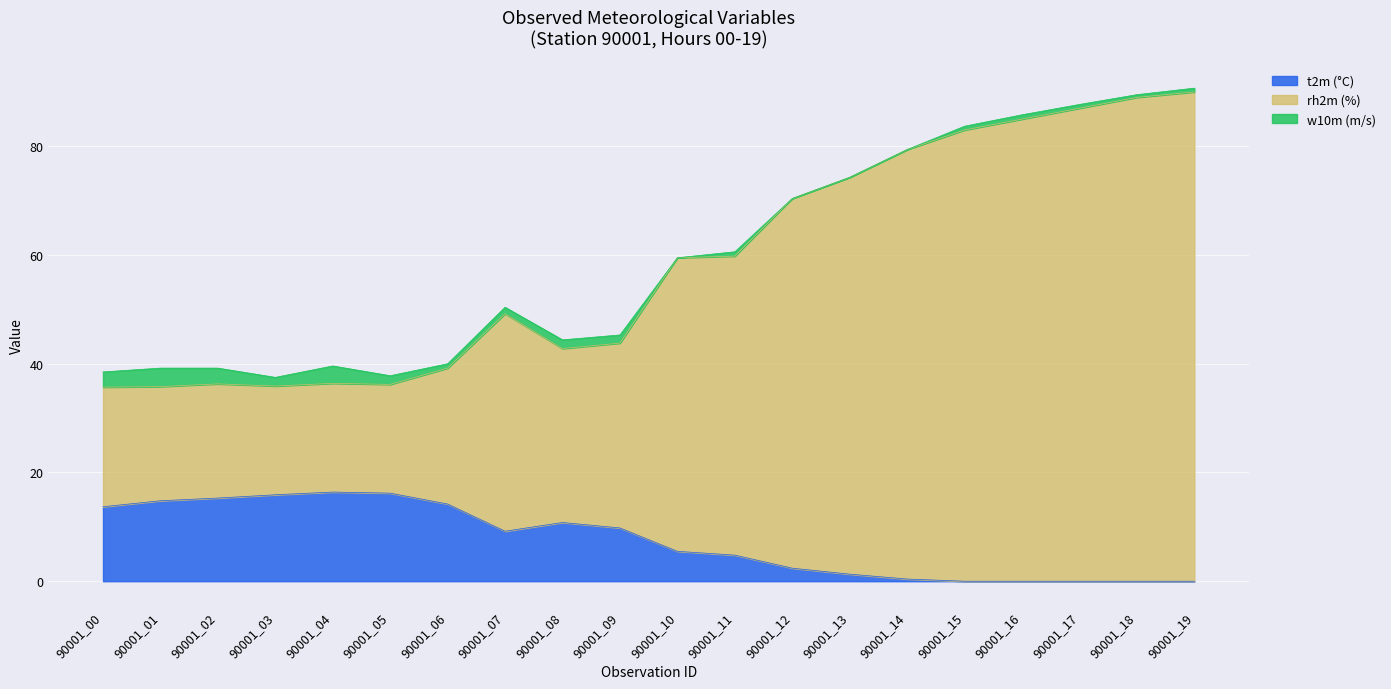

At which category is the sum across all series the highest?

90001_19